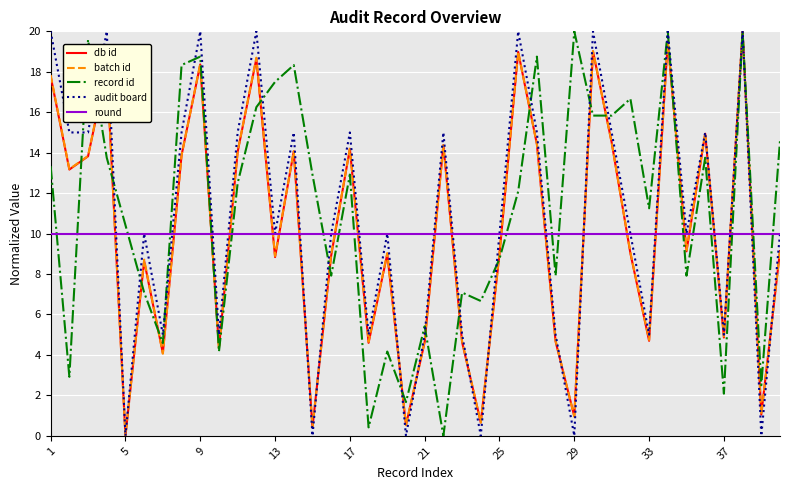

Count the number of data series in this chart.

5